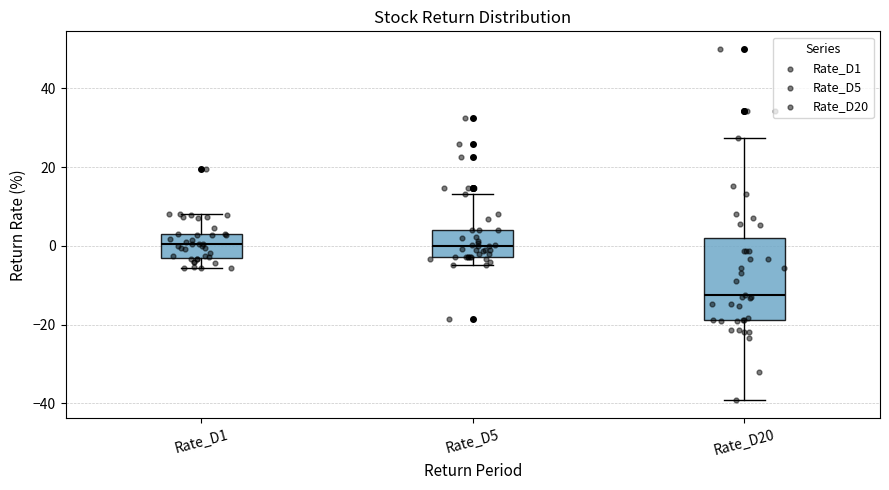

Which box has the lowest median line?

Rate_D20